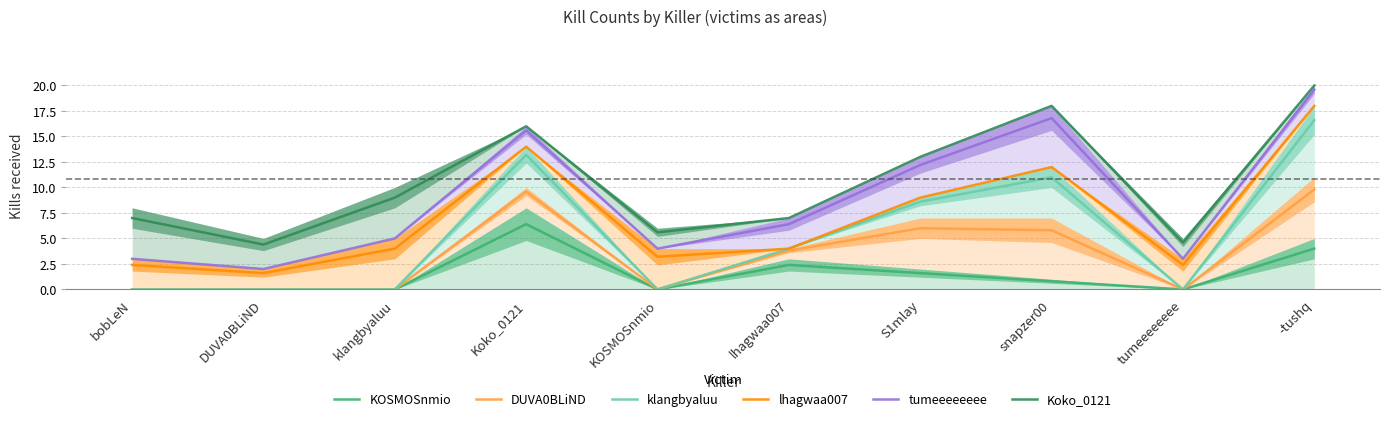

At how many categories does at least one series exceed 1?

10